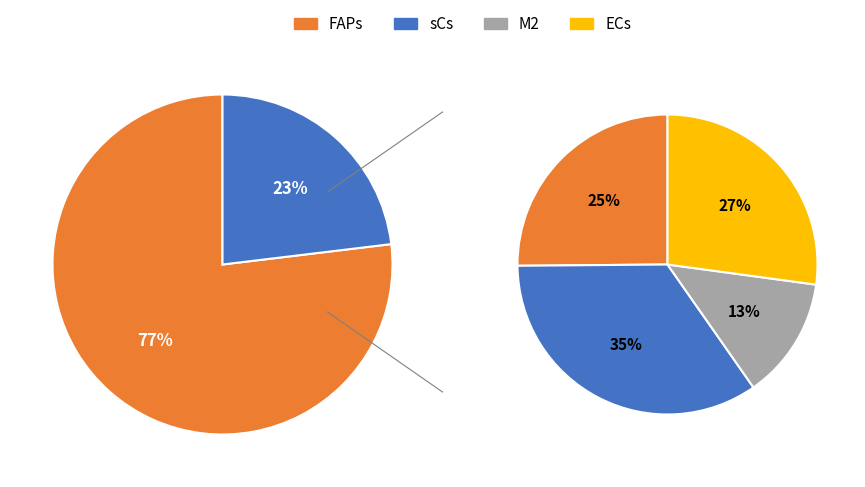

To the nearest percent, what portion does sCs represent?

35%